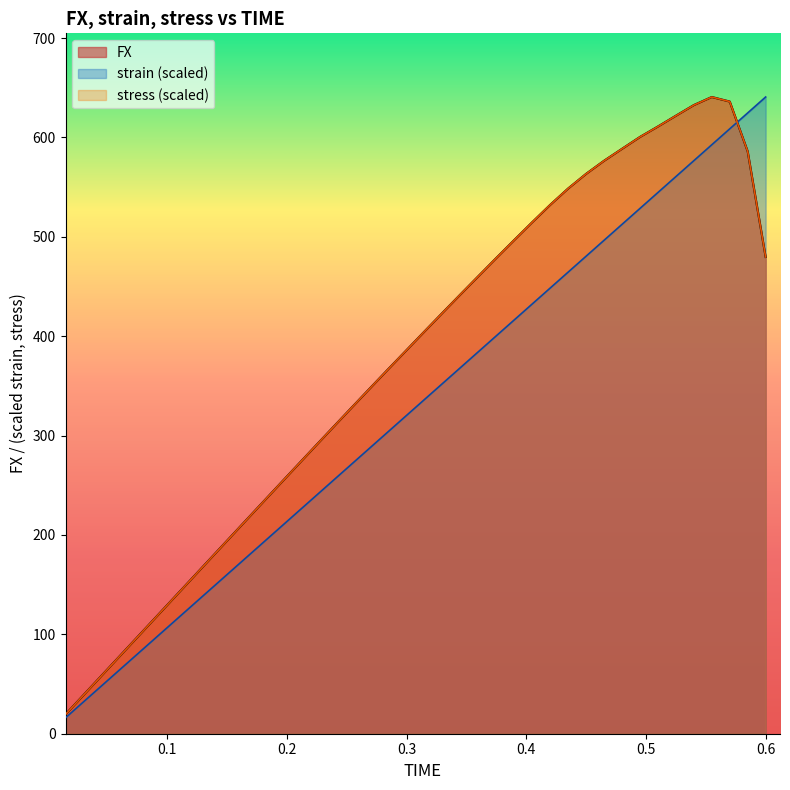

How many data points in strain are above 336?

20